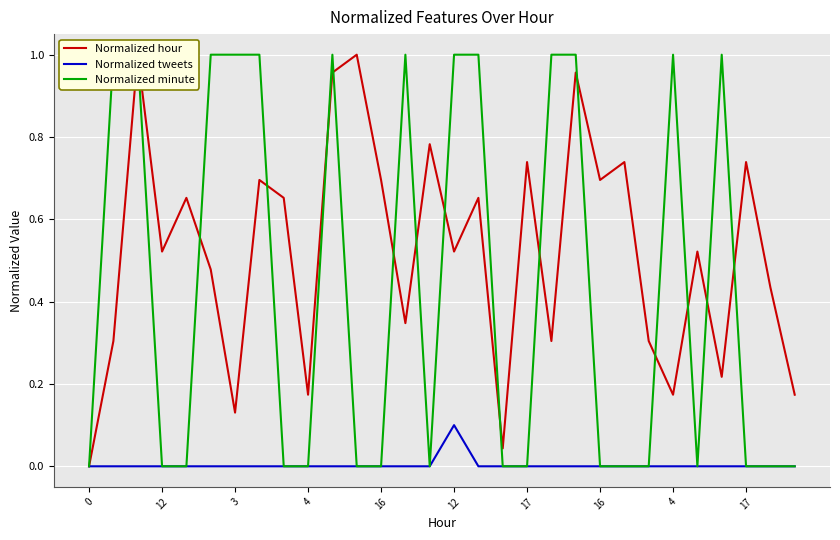

Reading left to right, what are all the values shown in this chart?

Normalized hour: 0.0	0.3	1.0	0.5	0.7	0.5	0.1	0.7	0.7	0.2	1.0	1.0	0.7	0.3	0.8	0.5	0.7	0.0	0.7	0.3	1.0	0.7	0.7	0.3	0.2	0.5	0.2	0.7	0.4	0.2
Normalized tweets: 0.0	0.0	0.0	0.0	0.0	0.0	0.0	0.0	0.0	0.0	0.0	0.0	0.0	0.0	0.0	0.1	0.0	0.0	0.0	0.0	0.0	0.0	0.0	0.0	0.0	0.0	0.0	0.0	0.0	0.0
Normalized minute: 0.0	1.0	1.0	0.0	0.0	1.0	1.0	1.0	0.0	0.0	1.0	0.0	0.0	1.0	0.0	1.0	1.0	0.0	0.0	1.0	1.0	0.0	0.0	0.0	1.0	0.0	1.0	0.0	0.0	0.0